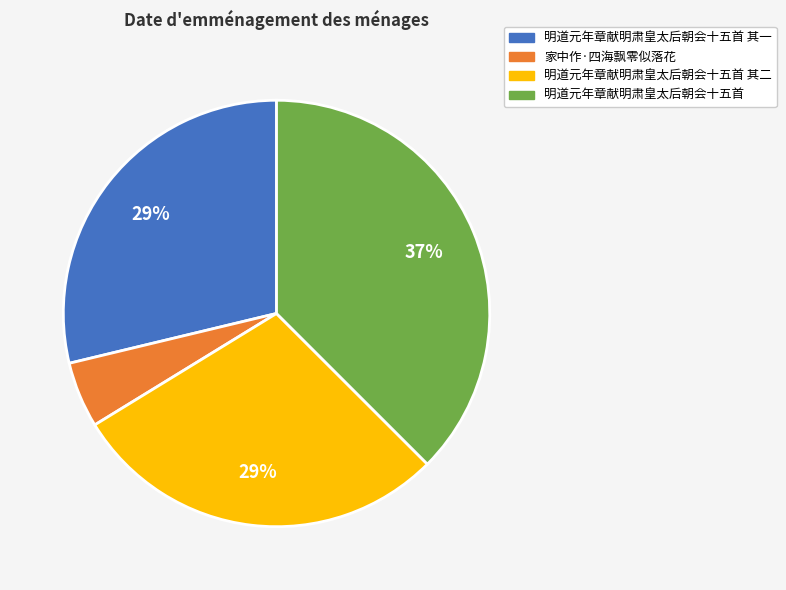

Is there any slice that represents more than half of the pie?

No